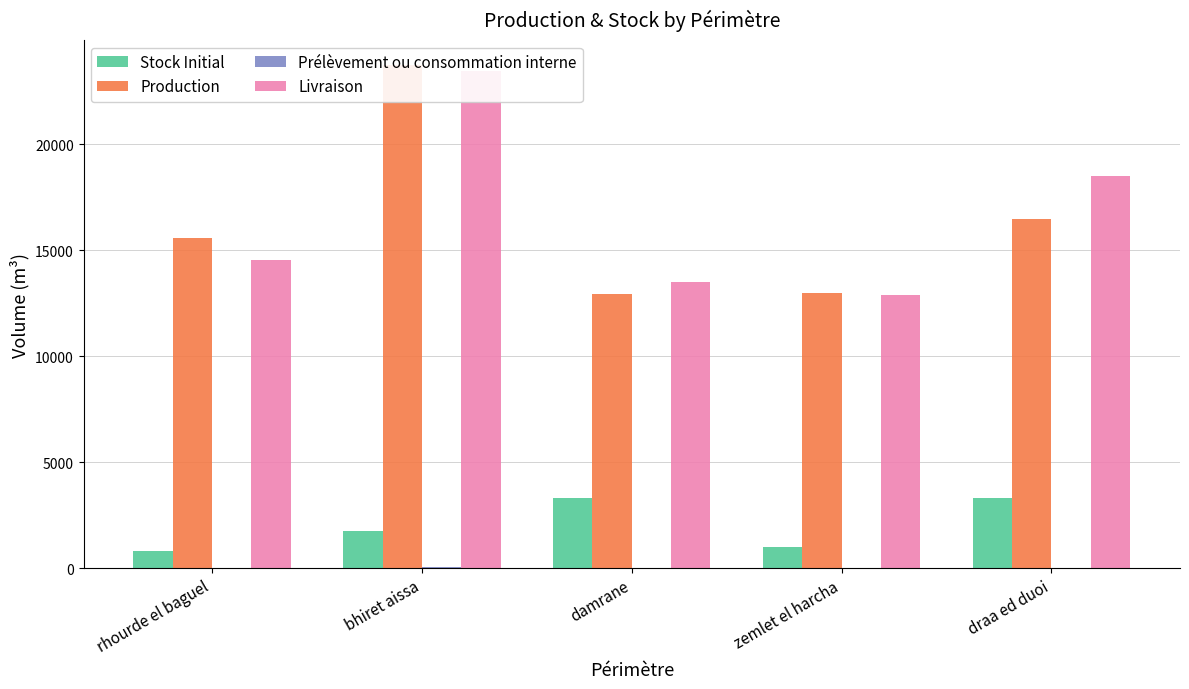

Does the chart contain any negative values?

No